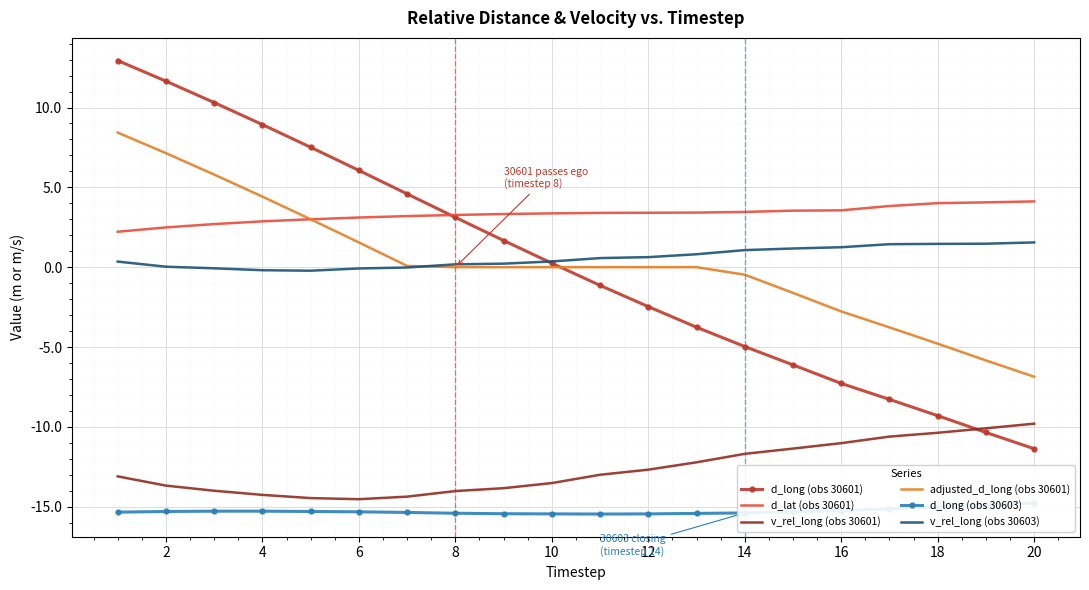

The value of d_long (obs 30601) at 2 is 11.7. True or false?

True